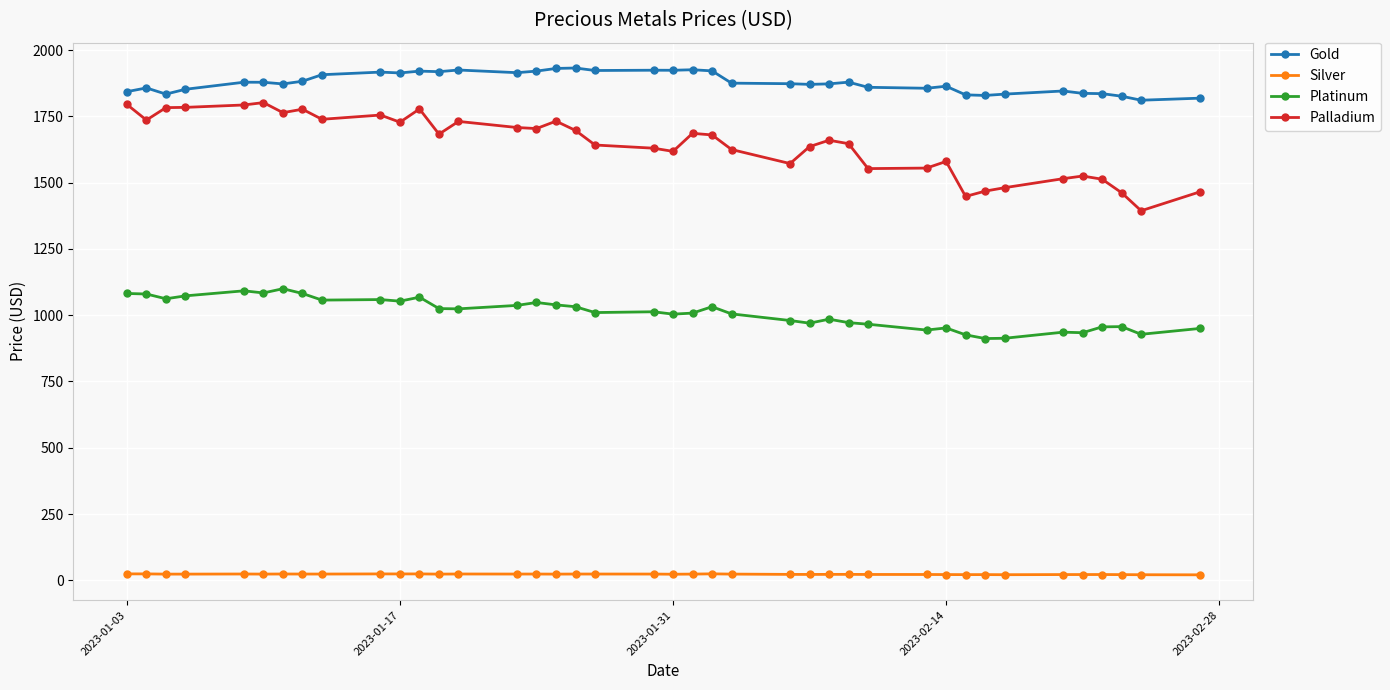

What is the highest value of the Platinum series?

1100.0